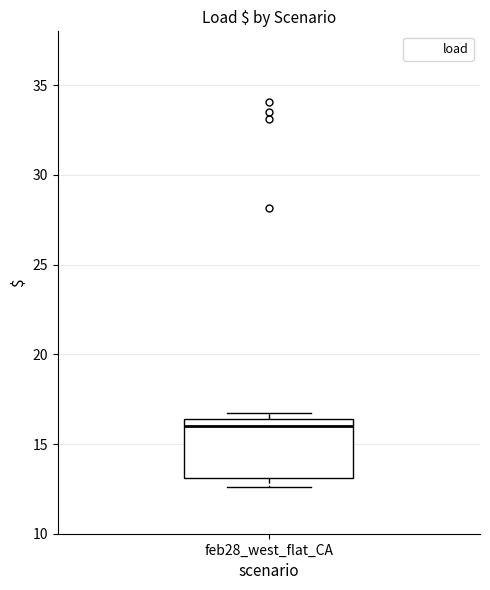

Transcribe this box plot: give where the median line is, the range the box spans, and where the two whiskers end, as read against the y-axis. The values are not printed on the chart, so give them approximately, as read against the axis.

median 16.0, box 13.0 to 16.5, whiskers 12.5 to 16.5 (just above the box's upper edge)